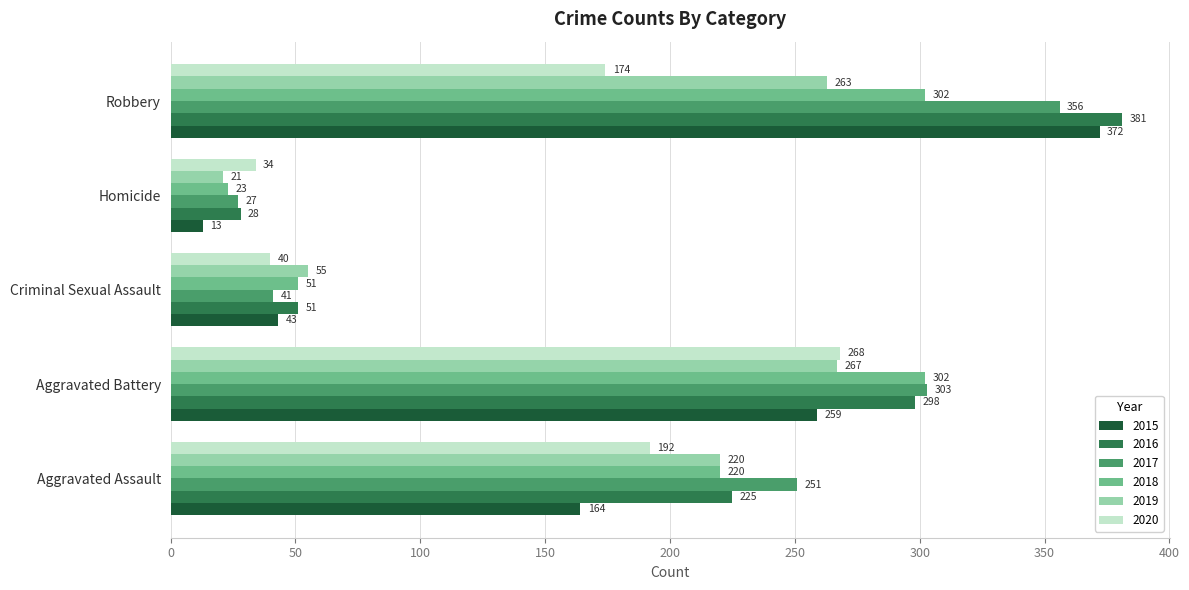

What is the average value of the 2015 series?

170